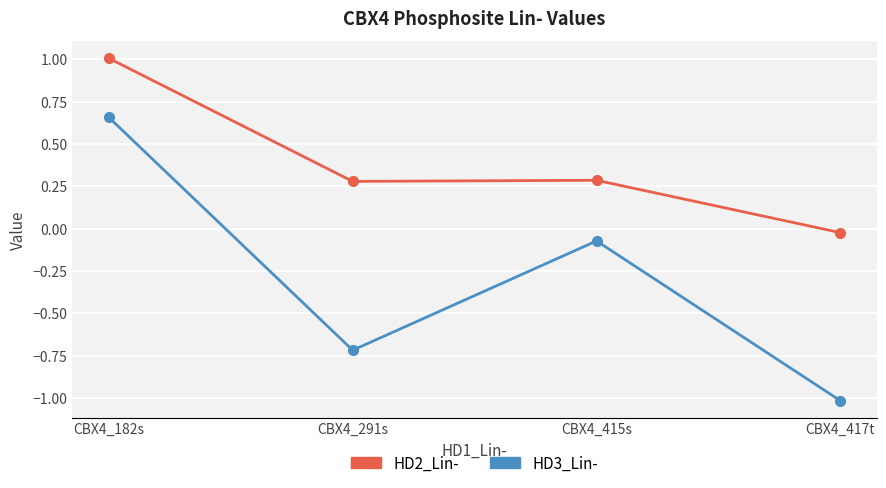

What is the average value of the HD3_Lin- series?

-0.3